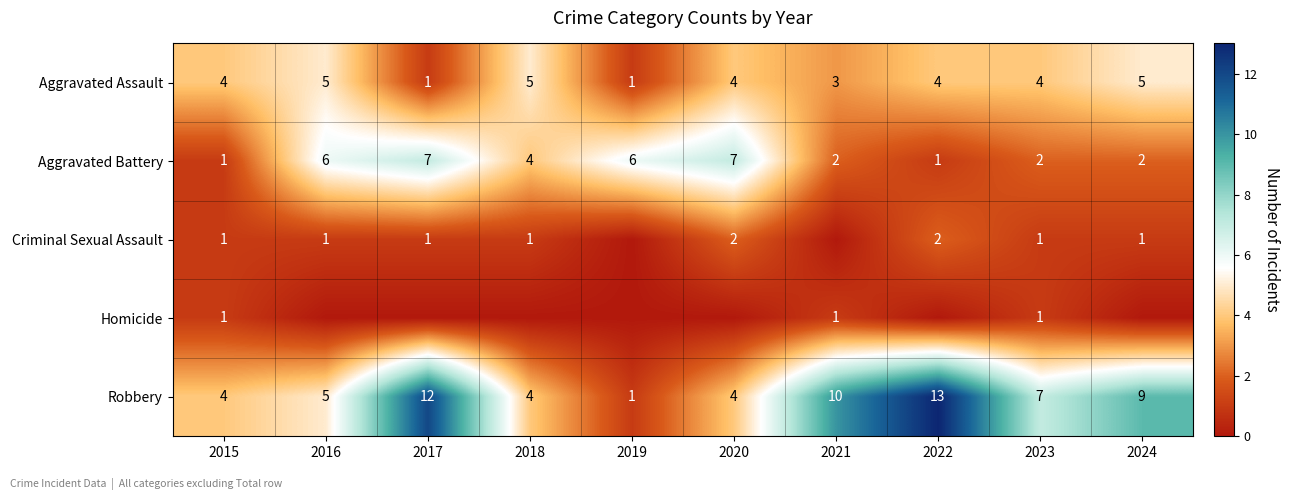

What is the sum of all Robbery values?

69